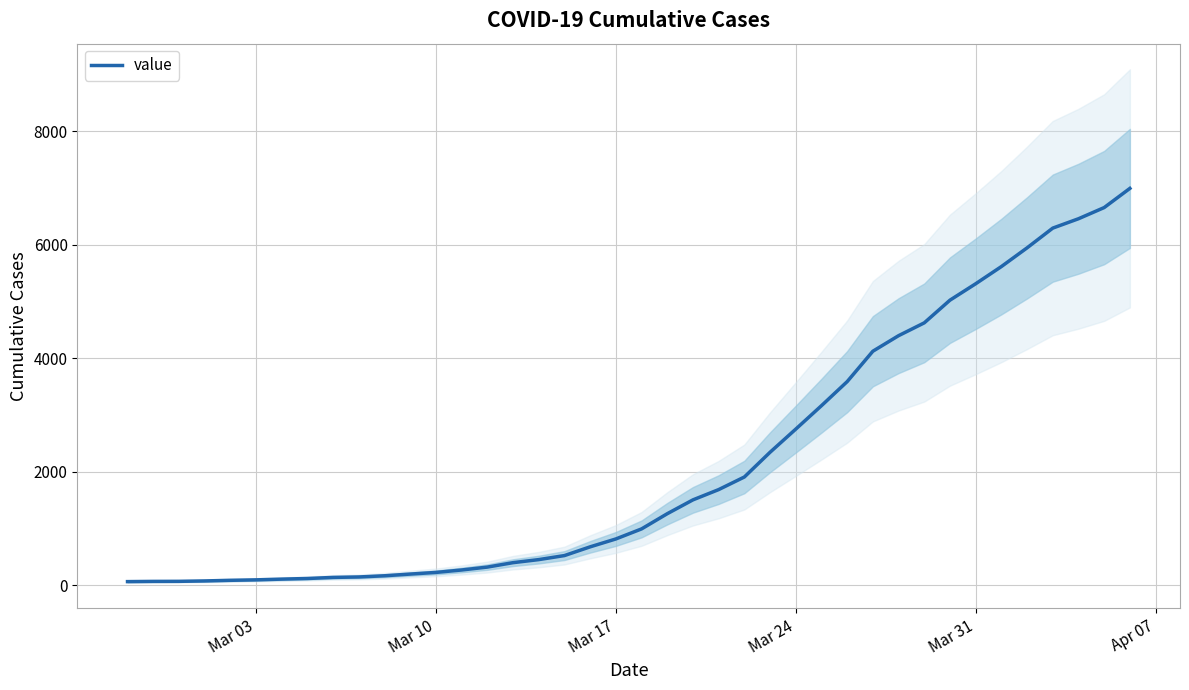

What is the highest value of the value series?

6995